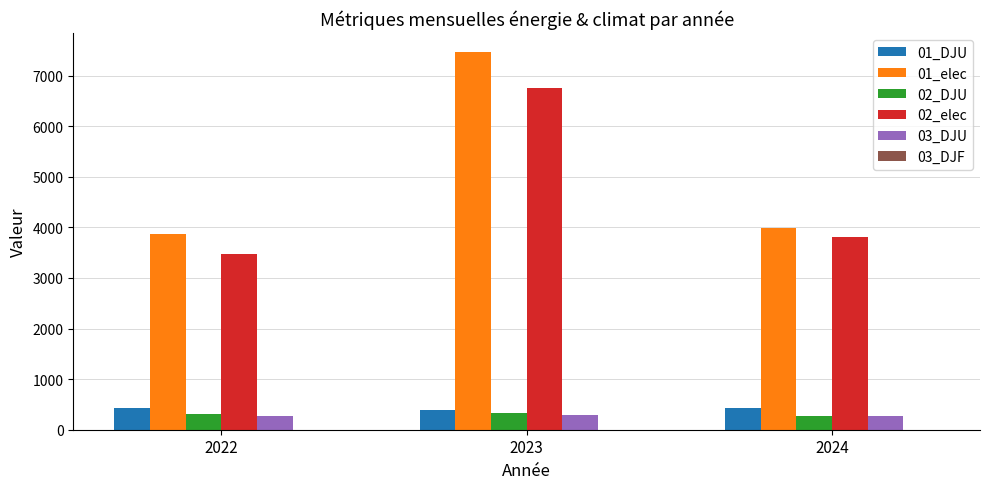

What is the maximum value shown in the chart?

7467.2